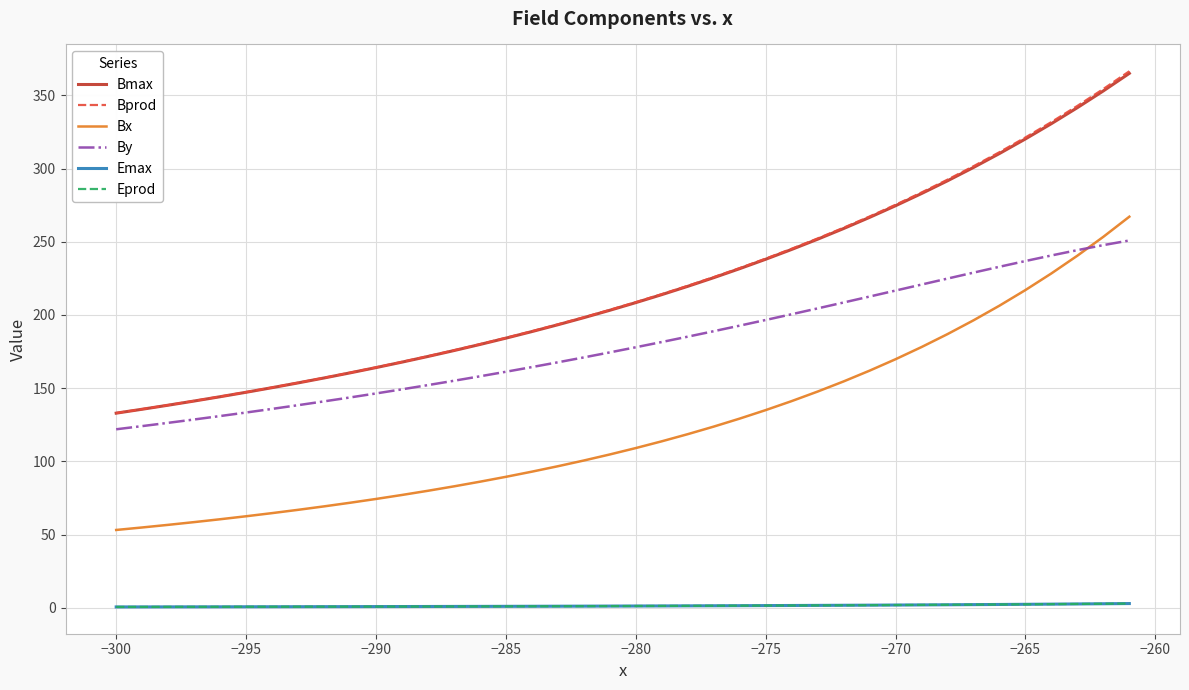

Is this an area chart (filled region under the line)?

No